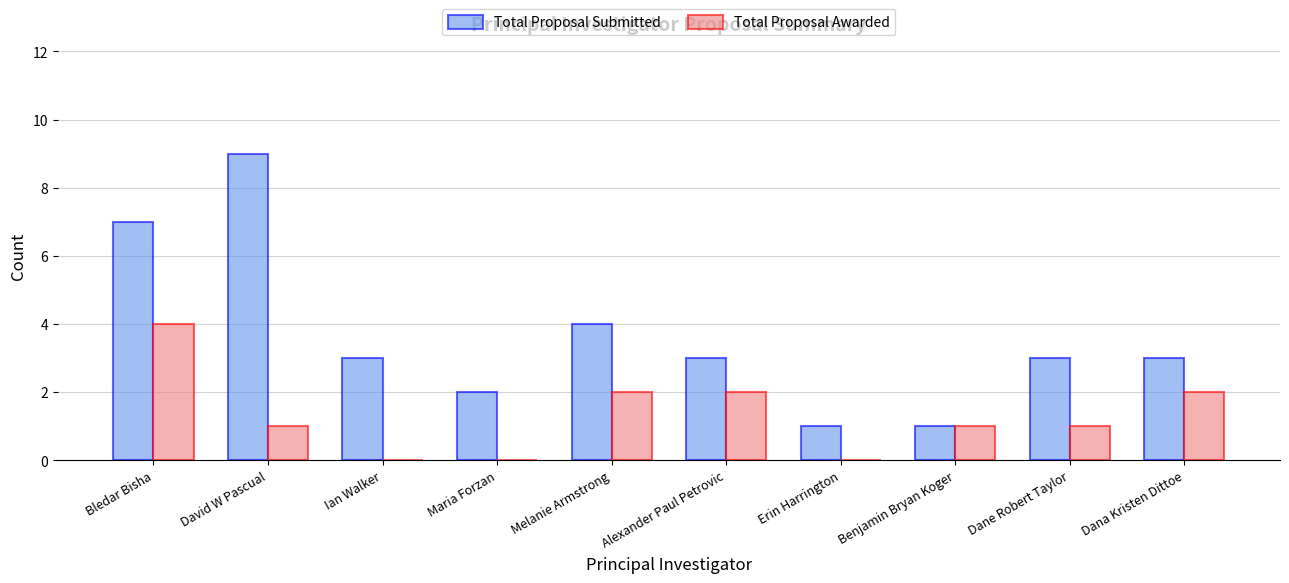

What is the maximum value for Total Proposal Submitted?

9